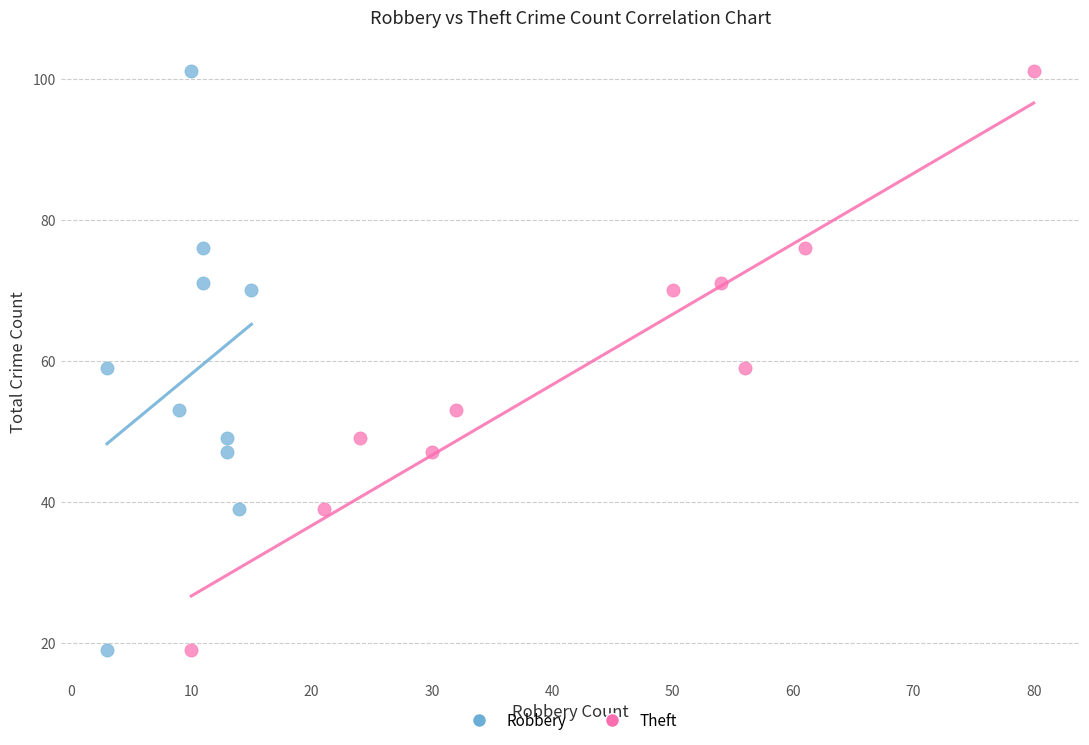

What are all the series names shown in the legend?

Robbery, Theft